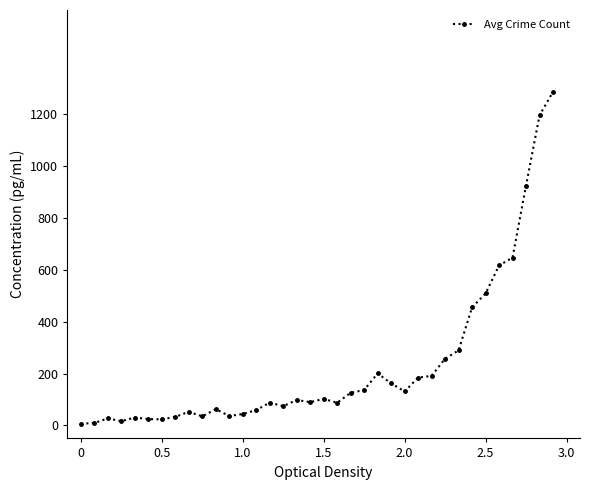

What is the maximum value shown in the chart?

1284.8